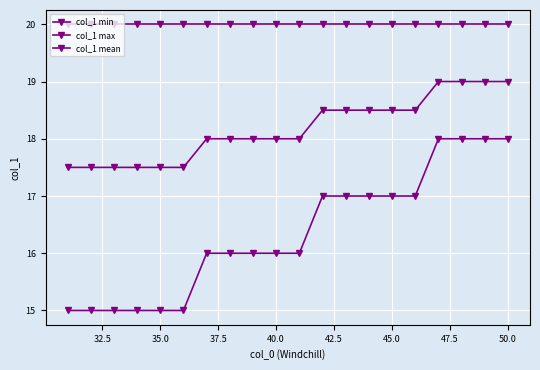

Which series has the largest range (max minus min)?

col_1 min